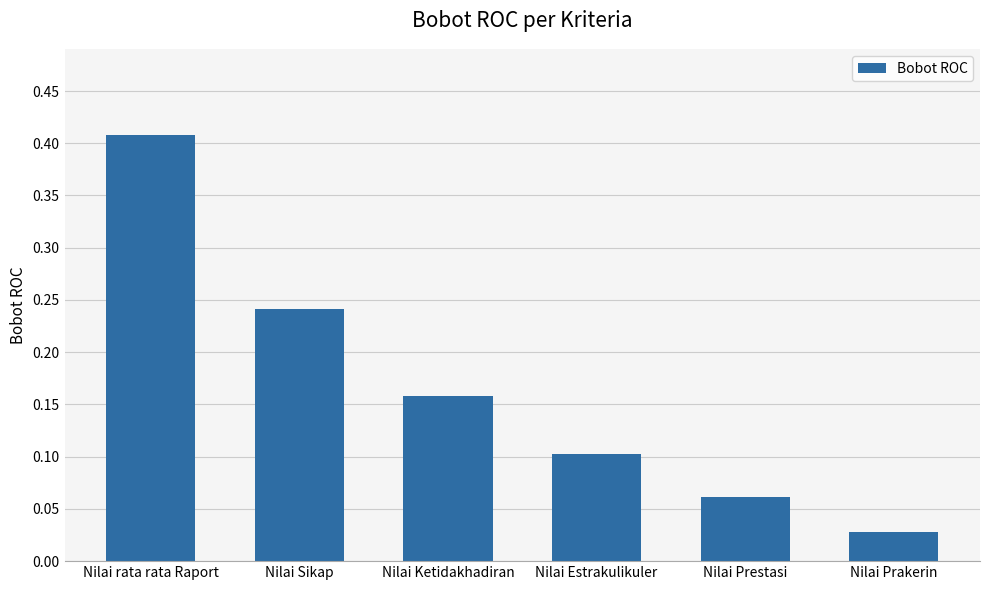

List the labels in order of value, smallest first.

Nilai Prakerin, Nilai Prestasi, Nilai Estrakulikuler, Nilai Ketidakhadiran, Nilai Sikap, Nilai rata rata Raport